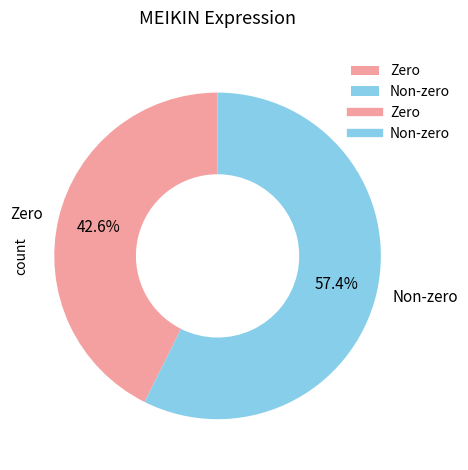

Is there a majority slice in this chart?

Yes